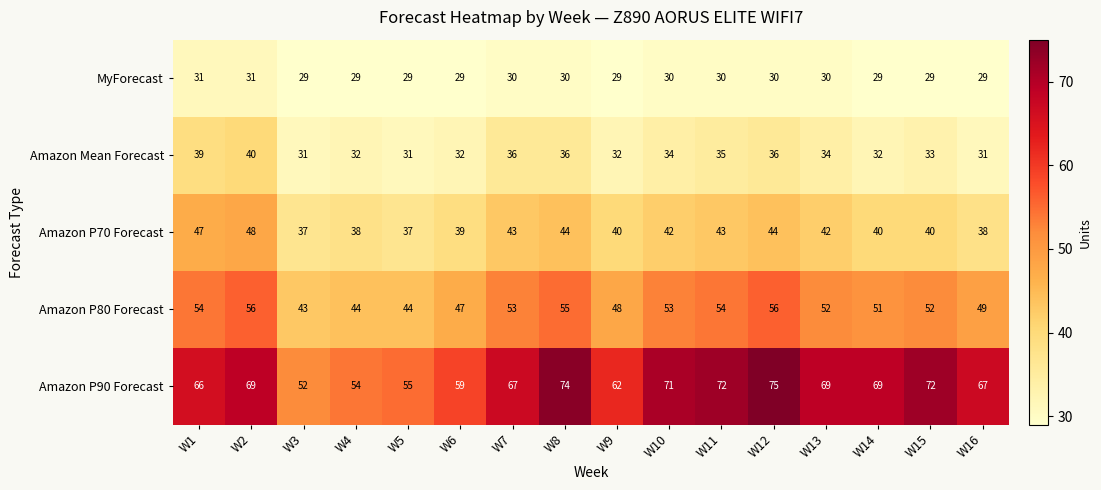

What is the sum of the Amazon P70 Forecast values at W7 and W1?

90